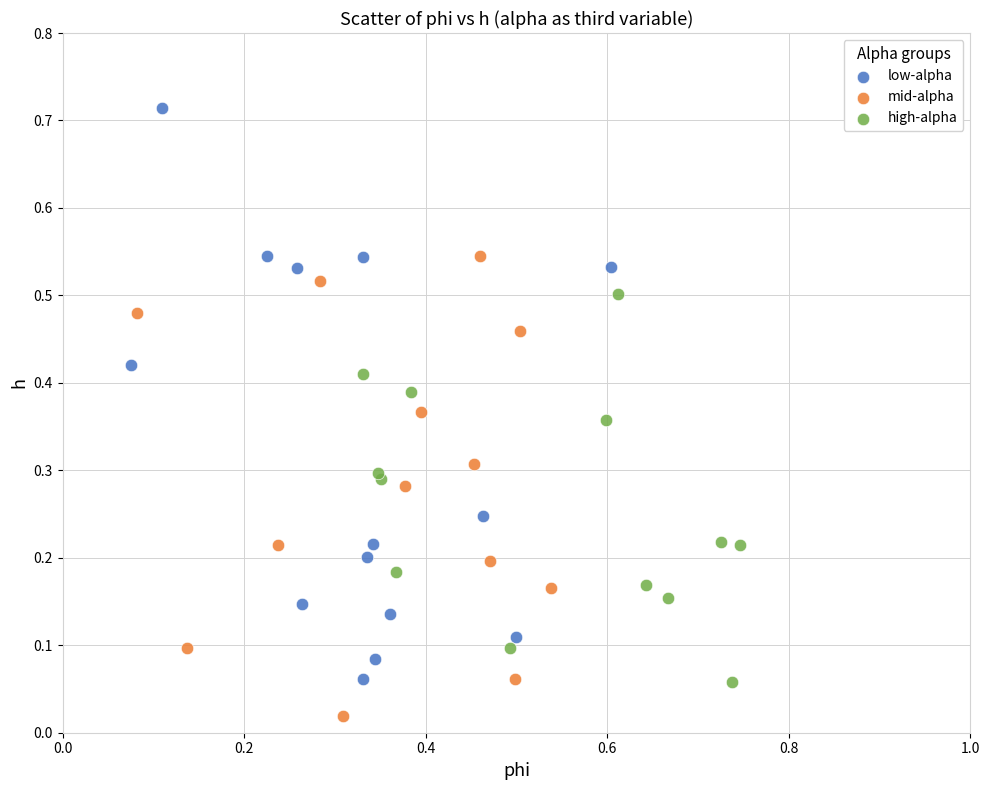

Which series reaches the maximum Y coordinate?

low-alpha